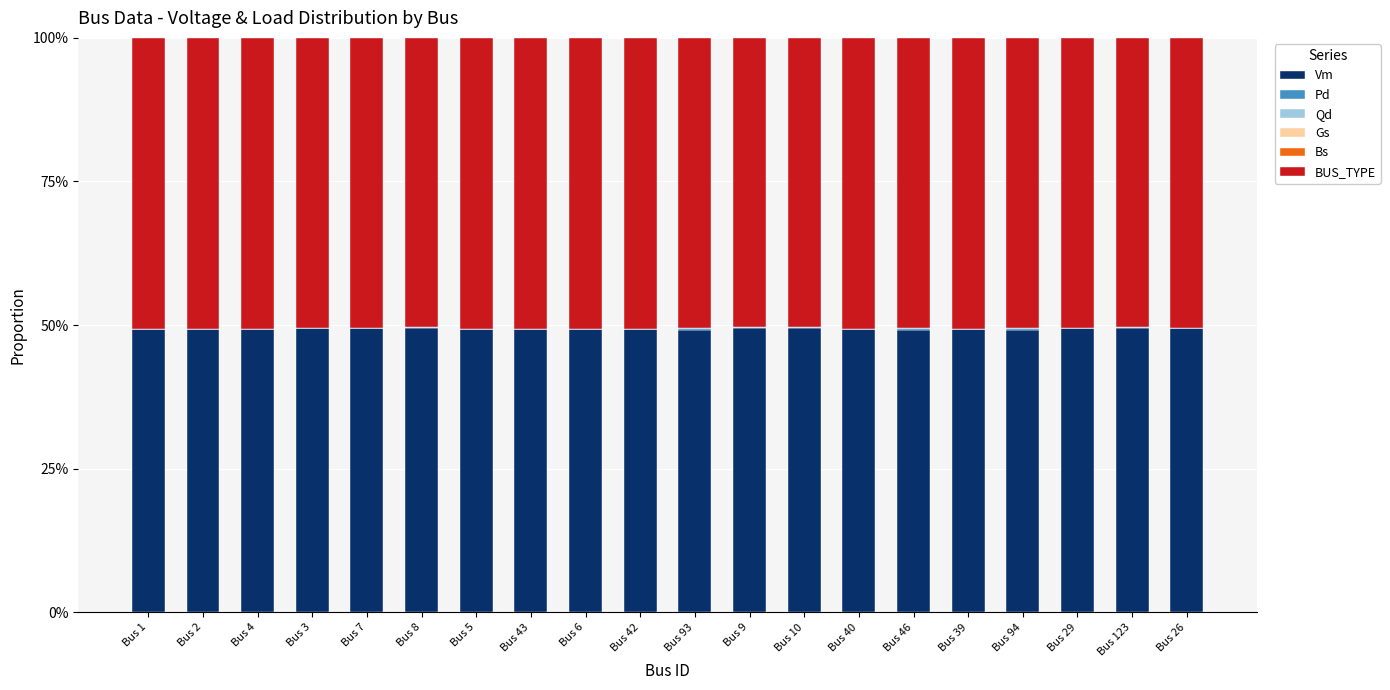

Count the number of categories in the chart.

20